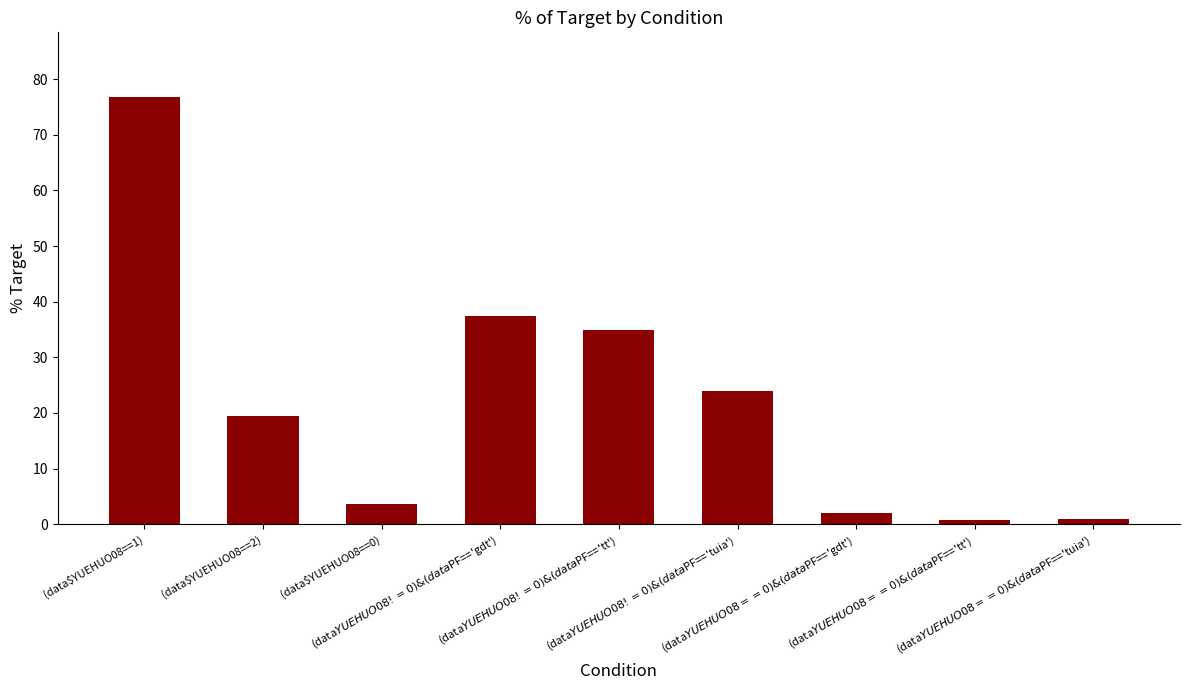

What is the value of the 5th bar from the left?

35.0